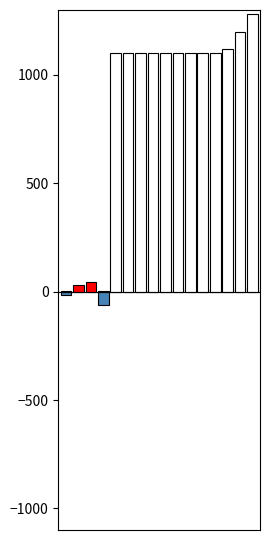

How many bars are there in total?

16